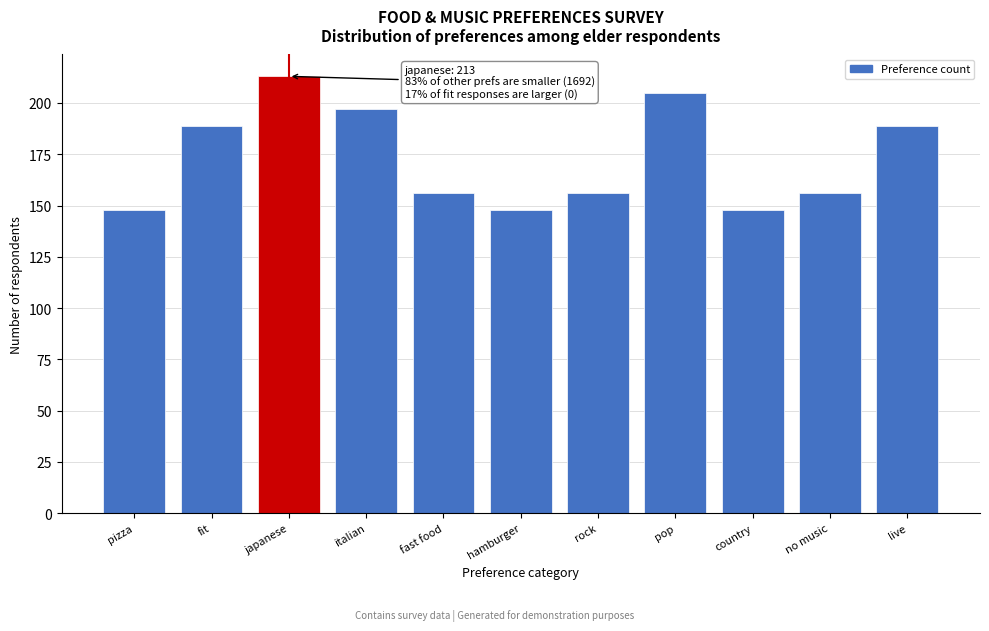

Reading left to right, what are all the values shown in this chart?

pizza=148	fit=189	japanese=213	italian=197	fast food=156	hamburger=148	rock=156	pop=205	country=148	no music=156	live=189